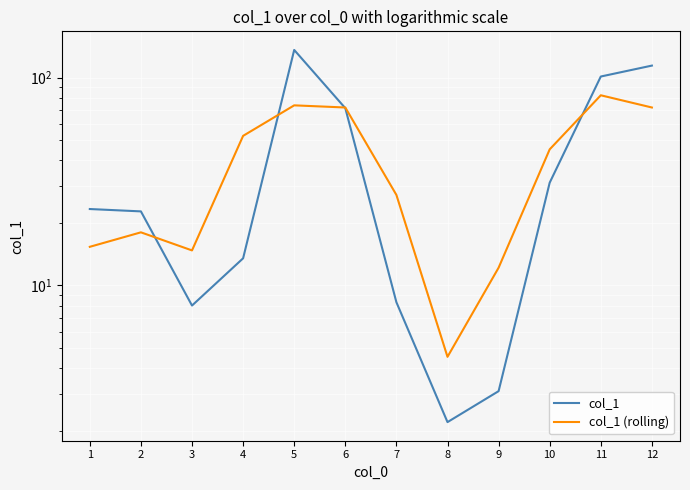

What is the maximum value shown in the chart?

135.7